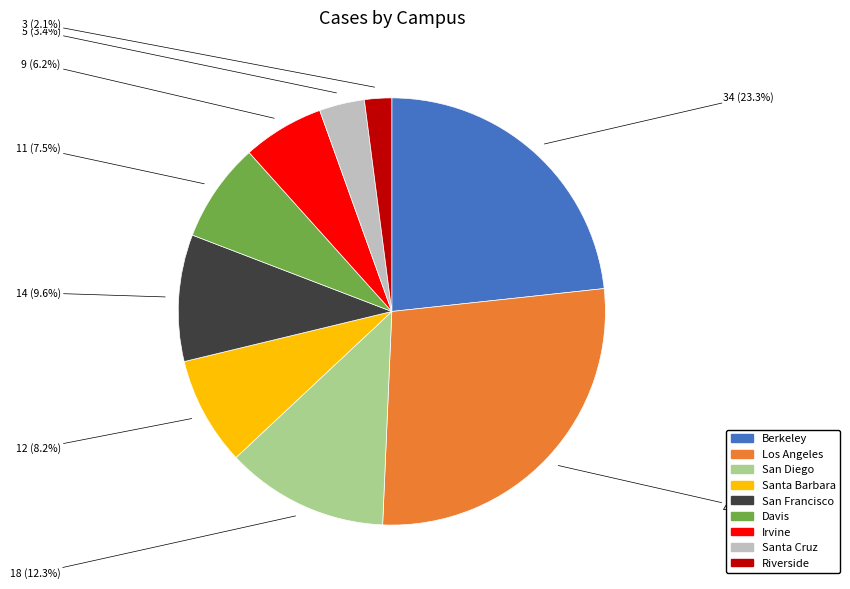

Which slice is the largest?

Los Angeles